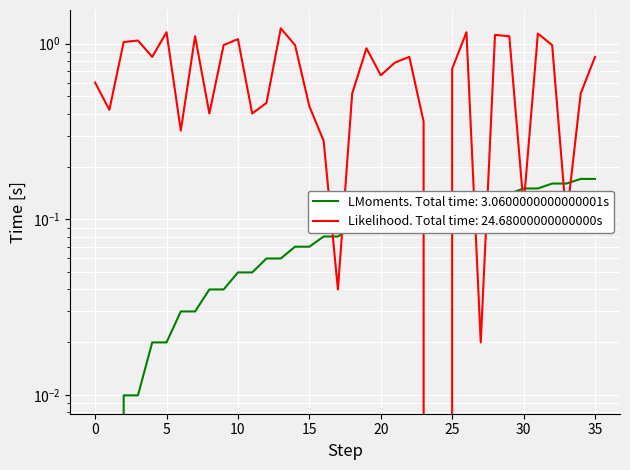

Which has a higher value, 17 or 25?

25